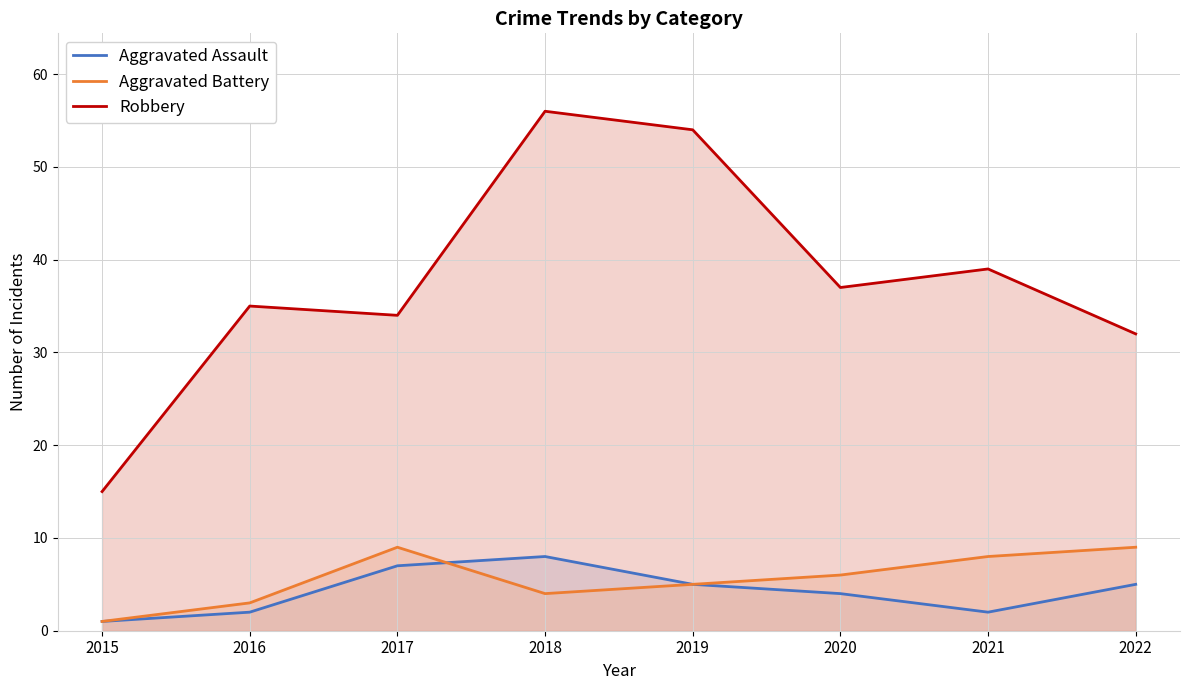

At 2016, list the series in order from smallest to largest.

Aggravated Assault, Aggravated Battery, Robbery